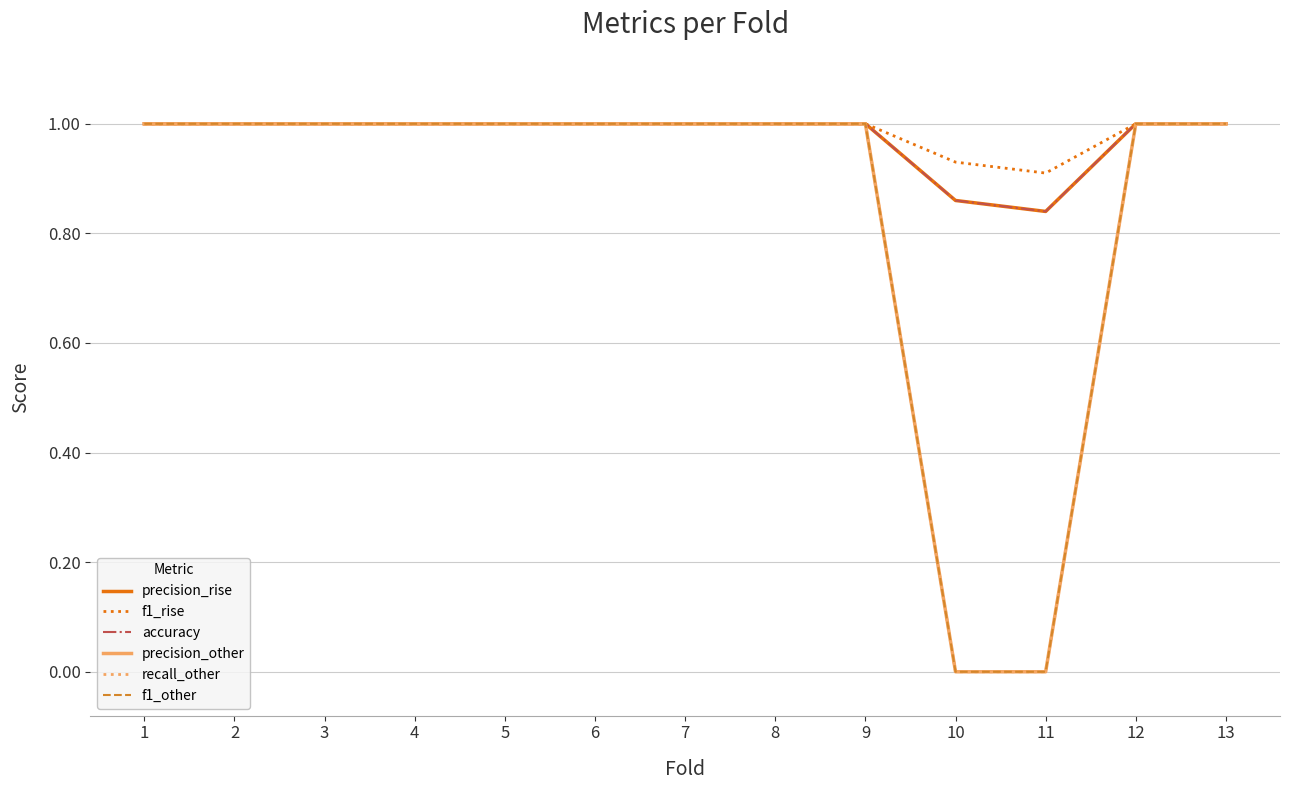

True or false: f1_rise and precision_other intersect in this chart.

False